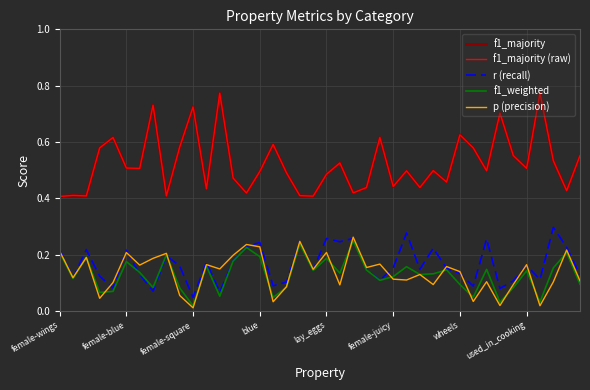

What is the average value of the r (recall) series?

0.2